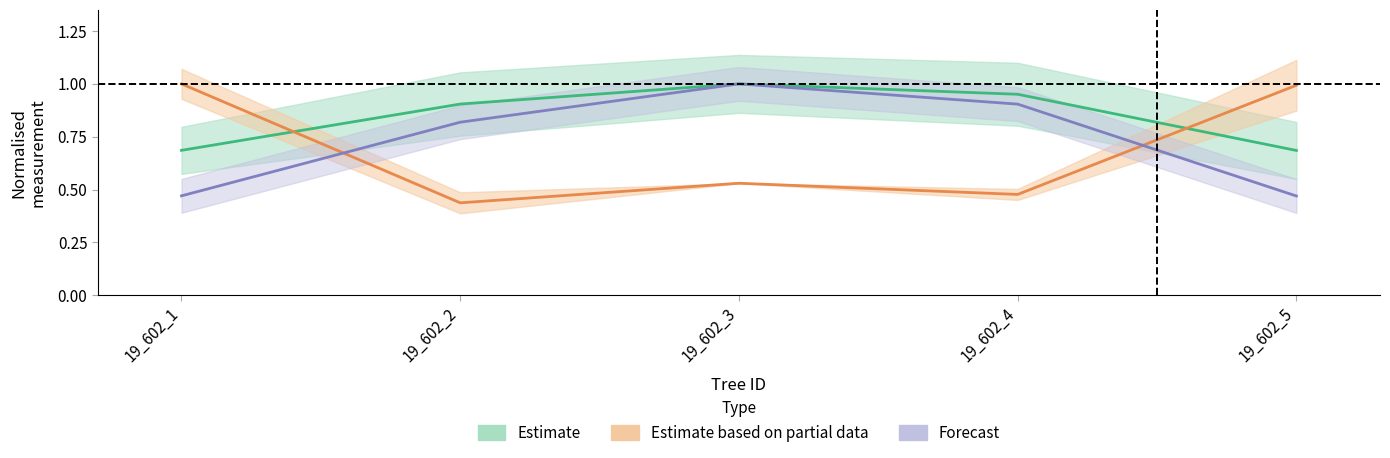

True or false: Estimate has a value of 1.0 at 19_602_5.

False